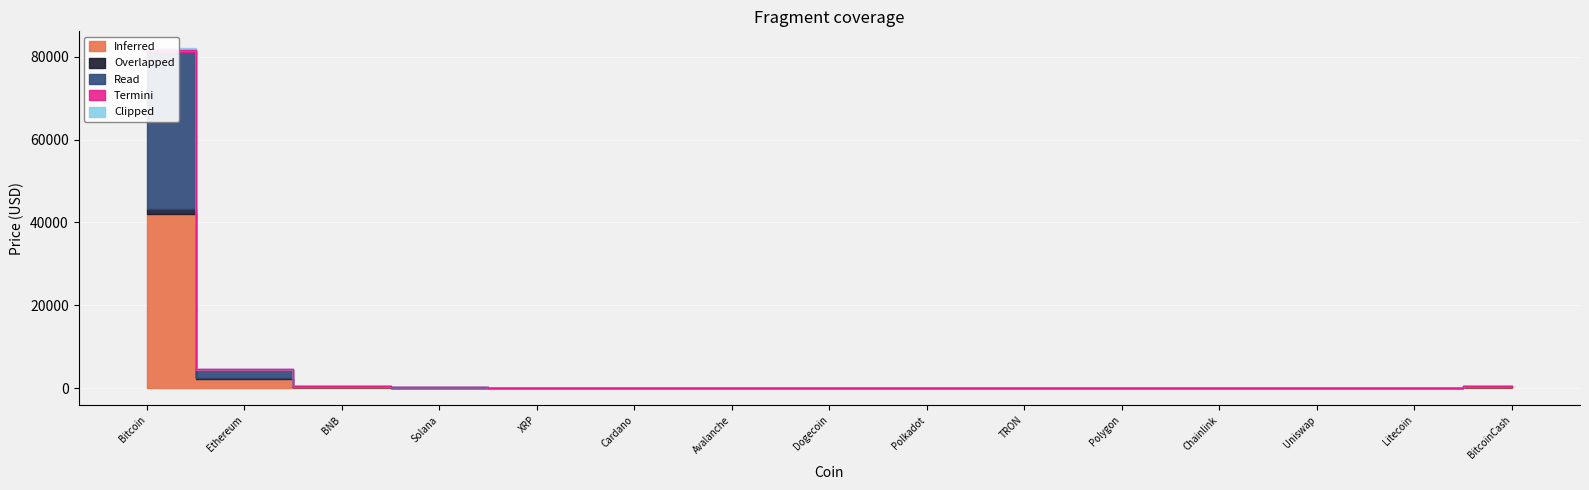

List the series in order of their peak value, lowest first.

Clipped, Termini, Overlapped, Read, Inferred